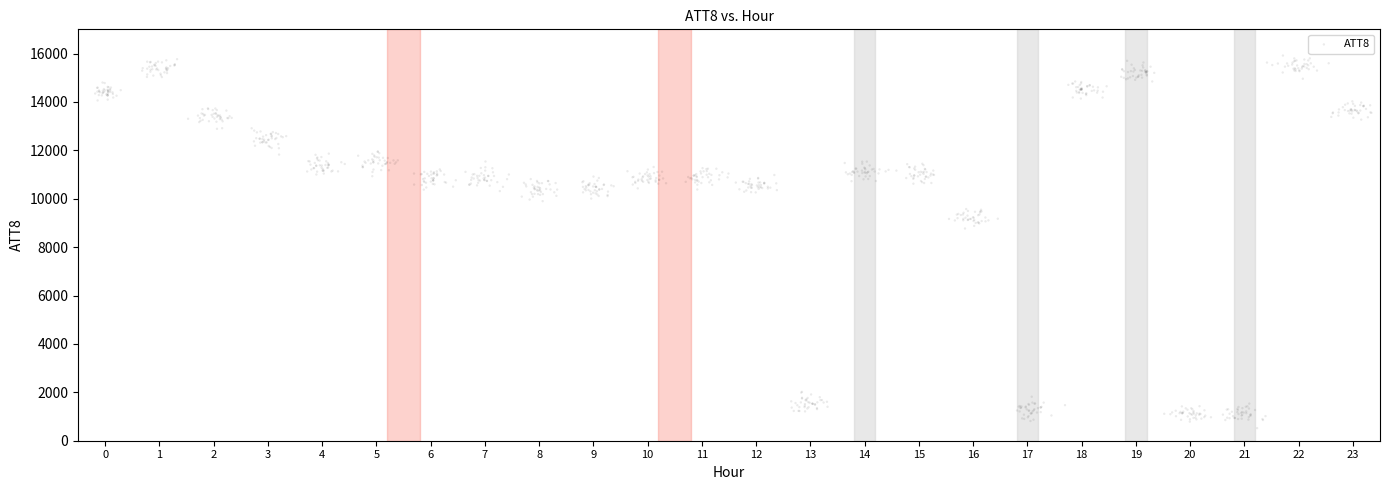

What is the range of Y values (max minus min)?

15396.9